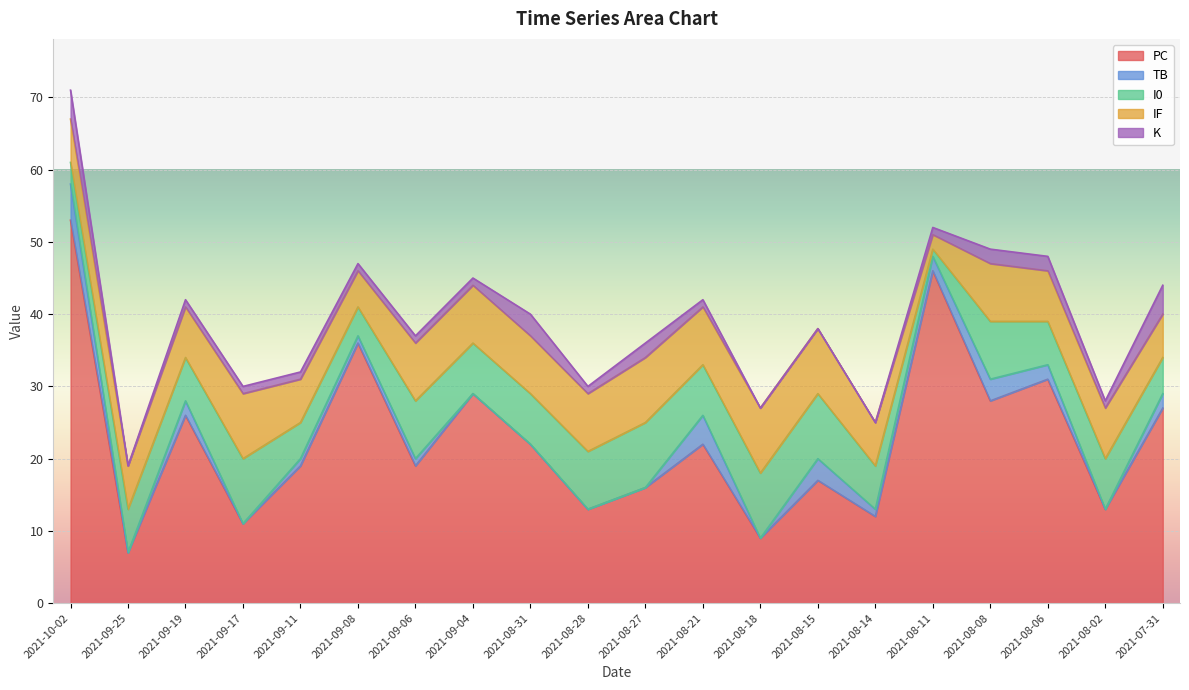

Count the number of categories in the chart.

20